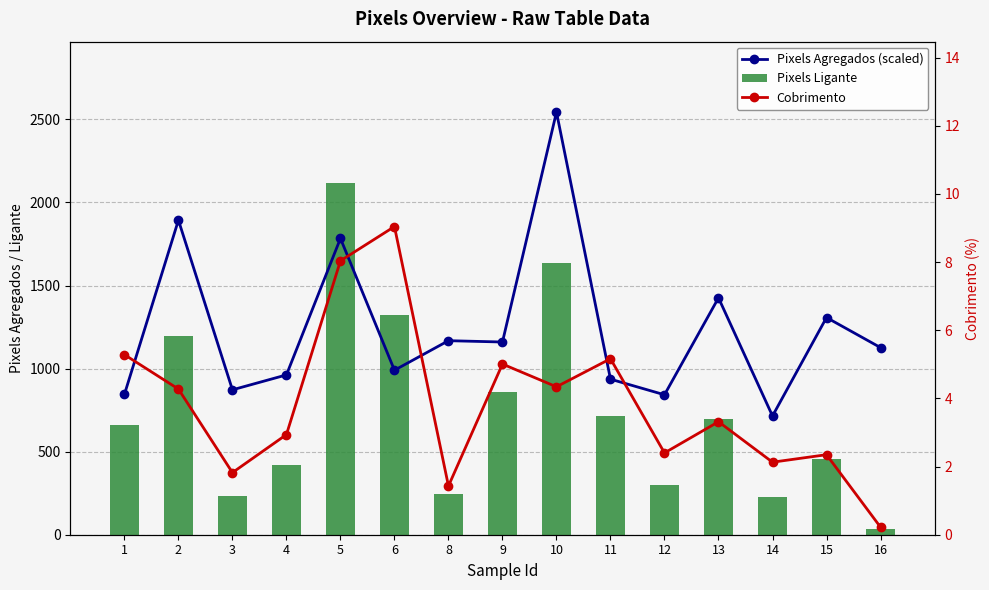

At which category is the sum across all series the highest?

10